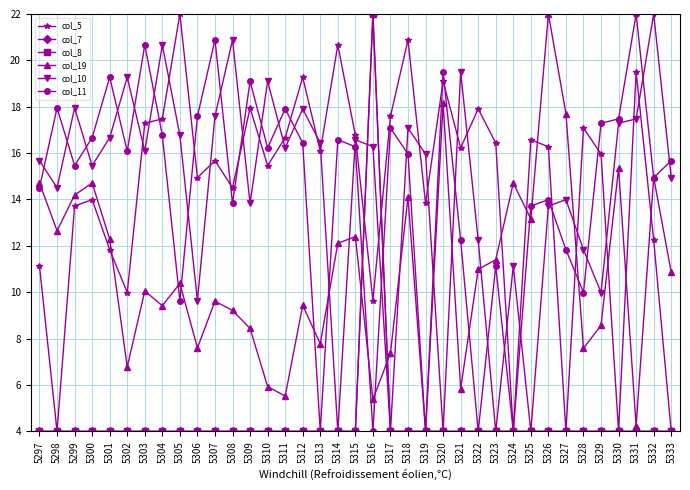

Is this an area chart (filled region under the line)?

No